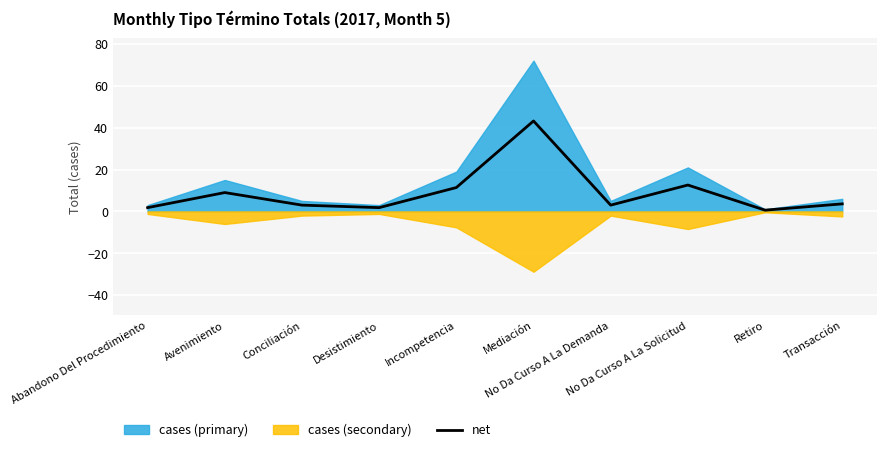

How many data points are less than 3?

3